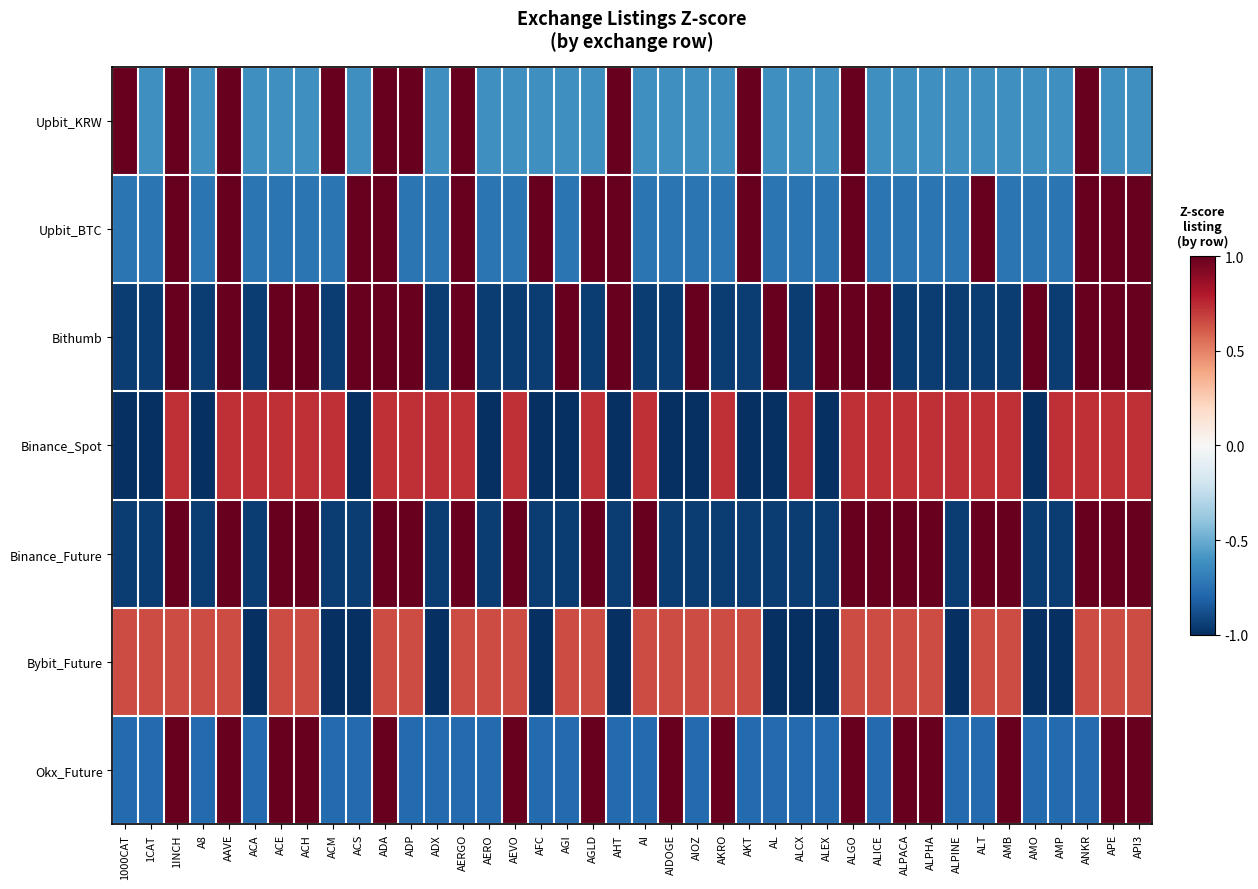

At how many categories does at least one series exceed 0?

40